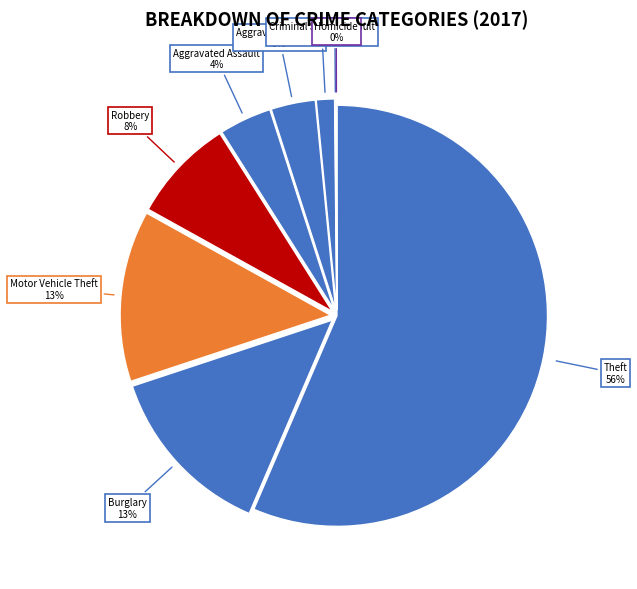

To the nearest percent, what is the combined percentage of Aggravated Assault and Burglary?

17%